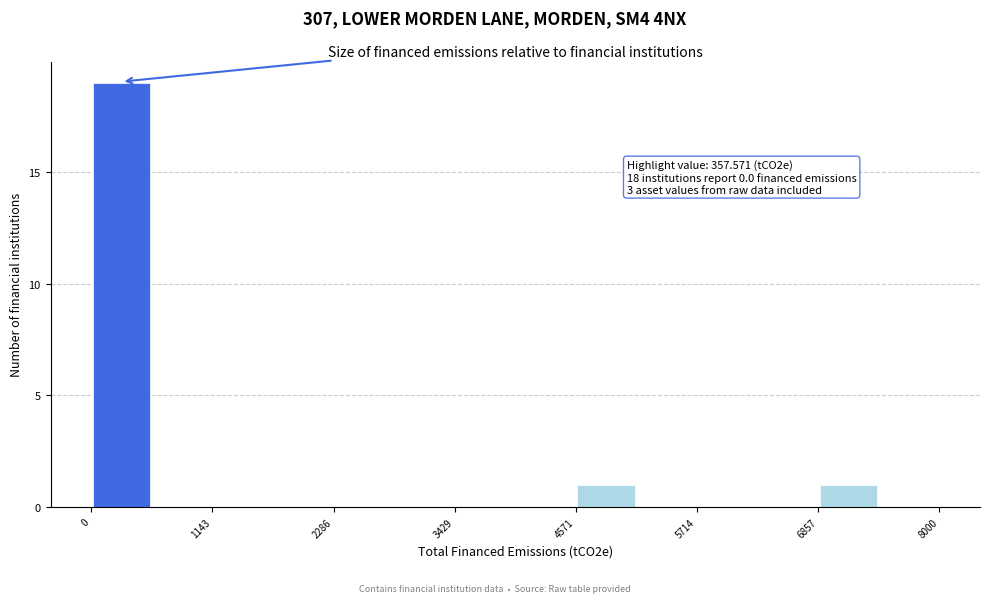

Around what value on the x-axis is the tallest bar? Give the approximate position of its centre, as read against the axis.

200